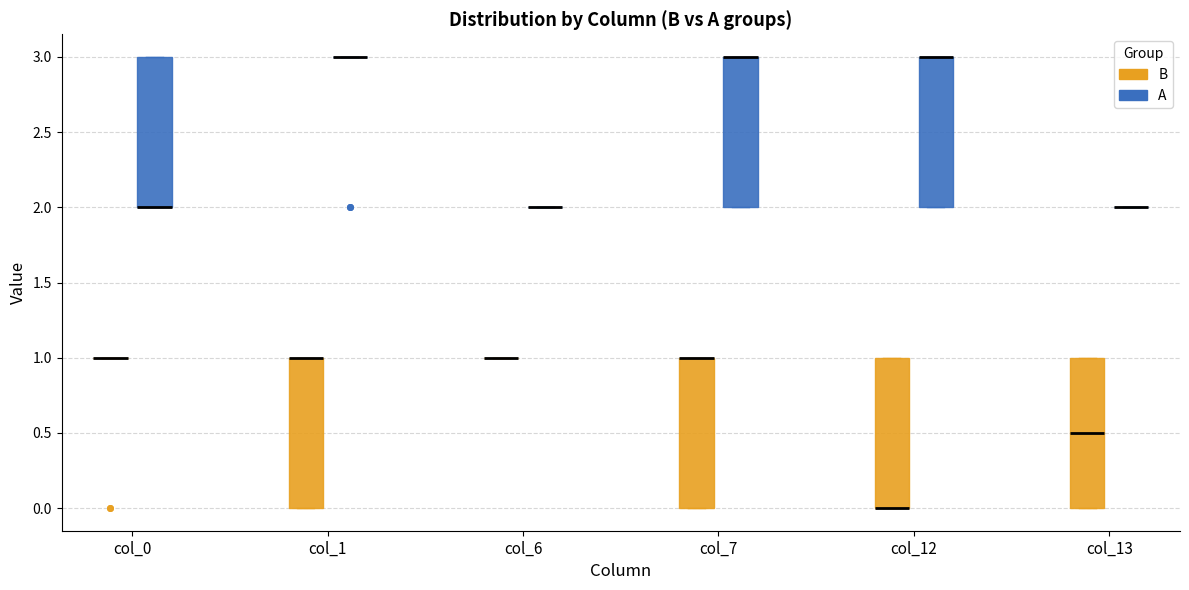

Reading left to right, read every box against the y-axis: the position of its median line, the range the box covers, and the ends of its whiskers. The values are not printed on the chart, so give them approximately, as read against the axis.

col_0 (B): box collapsed to a line at 1.0, whiskers 1.0 to 1.0
col_0 (A): median 2.0 (drawn on the box's lower edge), box 2.0 to 3.0, whiskers 2.0 to 3.0
col_1 (B): median 1.0 (drawn on the box's upper edge), box 0.0 to 1.0, whiskers 0.0 to 1.0
col_1 (A): box collapsed to a line at 3.0, whiskers 3.0 to 3.0
col_6 (B): box collapsed to a line at 1.0, whiskers 1.0 to 1.0
col_6 (A): box collapsed to a line at 2.0, whiskers 2.0 to 2.0
col_7 (B): median 1.0 (drawn on the box's upper edge), box 0.0 to 1.0, whiskers 0.0 to 1.0
col_7 (A): median 3.0 (drawn on the box's upper edge), box 2.0 to 3.0, whiskers 2.0 to 3.0
col_12 (B): median 0.0 (drawn on the box's lower edge), box 0.0 to 1.0, whiskers 0.0 to 1.0
col_12 (A): median 3.0 (drawn on the box's upper edge), box 2.0 to 3.0, whiskers 2.0 to 3.0
col_13 (B): median 0.5, box 0.0 to 1.0, whiskers 0.0 to 1.0
col_13 (A): box collapsed to a line at 2.0, whiskers 2.0 to 2.0